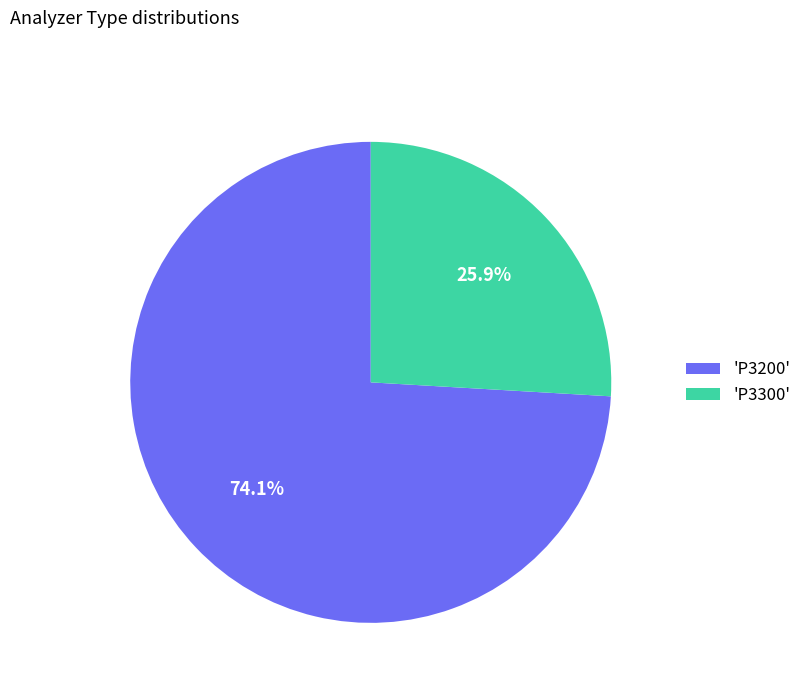

Between 'P3300' and 'P3200', which is larger?

'P3200'